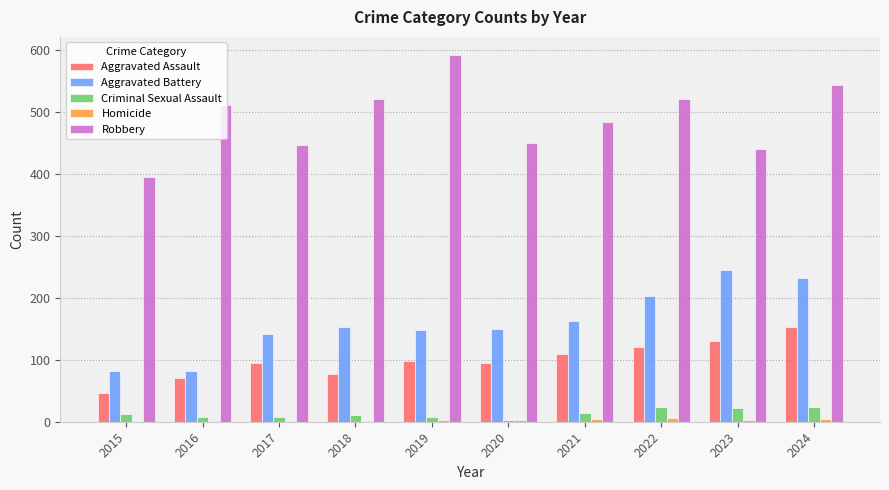

Which series has the largest total across all categories?

Robbery